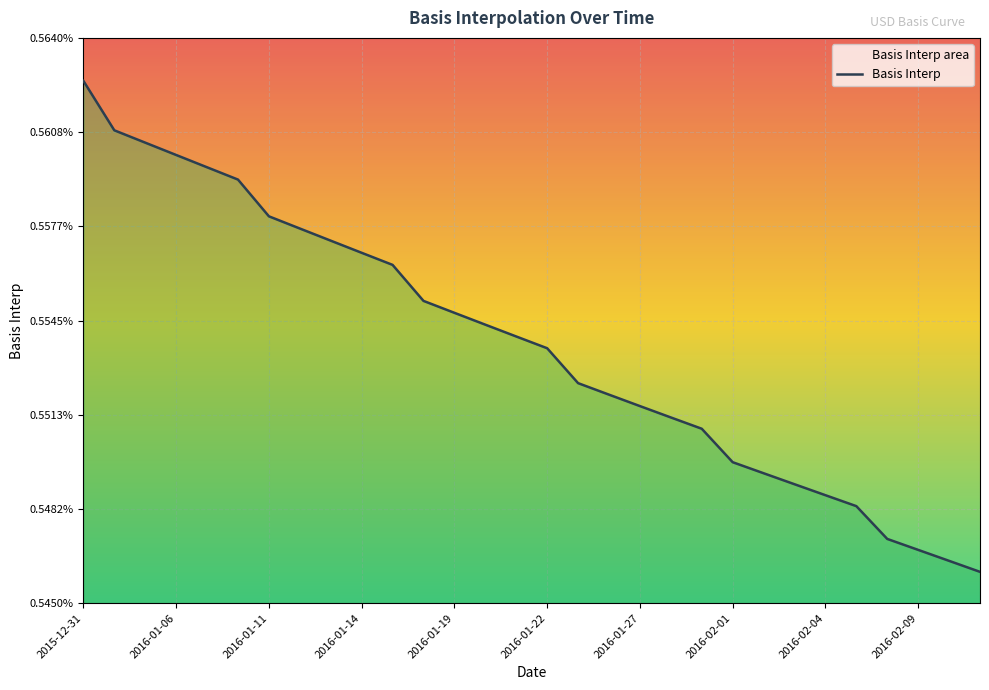

What is the label of the 25th point from the right?

2016-01-22